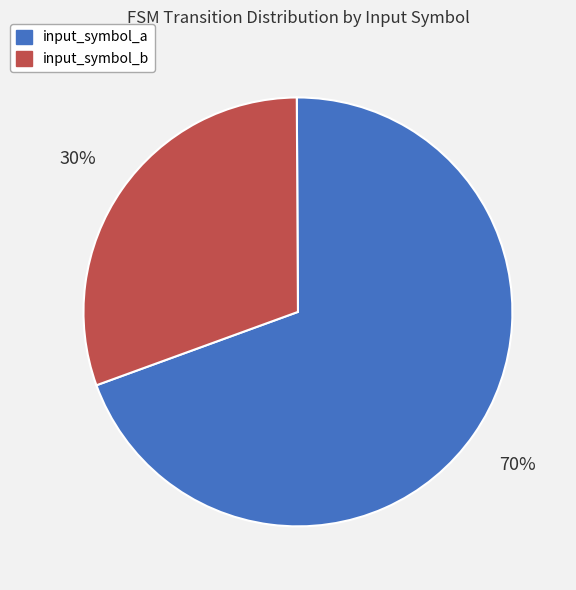

Rank the categories by value from lowest to highest.

input_symbol_b, input_symbol_a